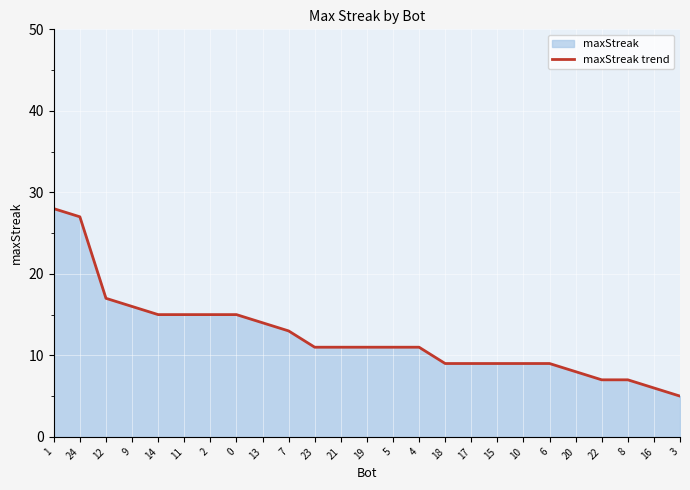

At which category does the chart reach its minimum across all series?

3